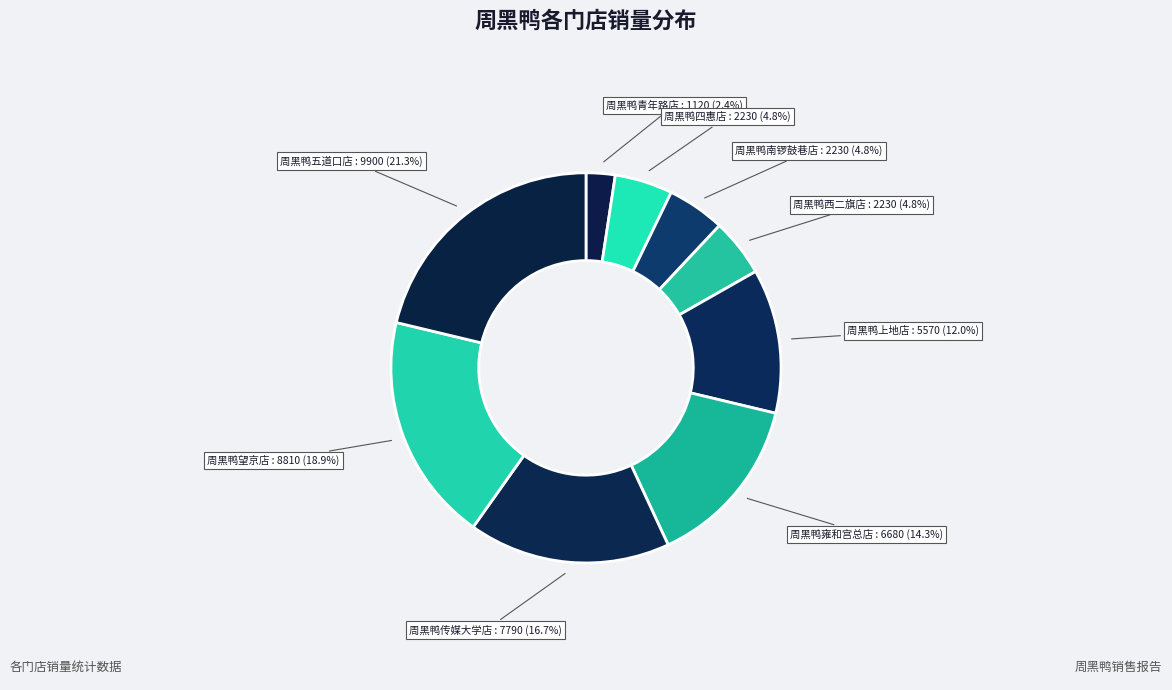

Is there any slice that represents more than half of the pie?

No